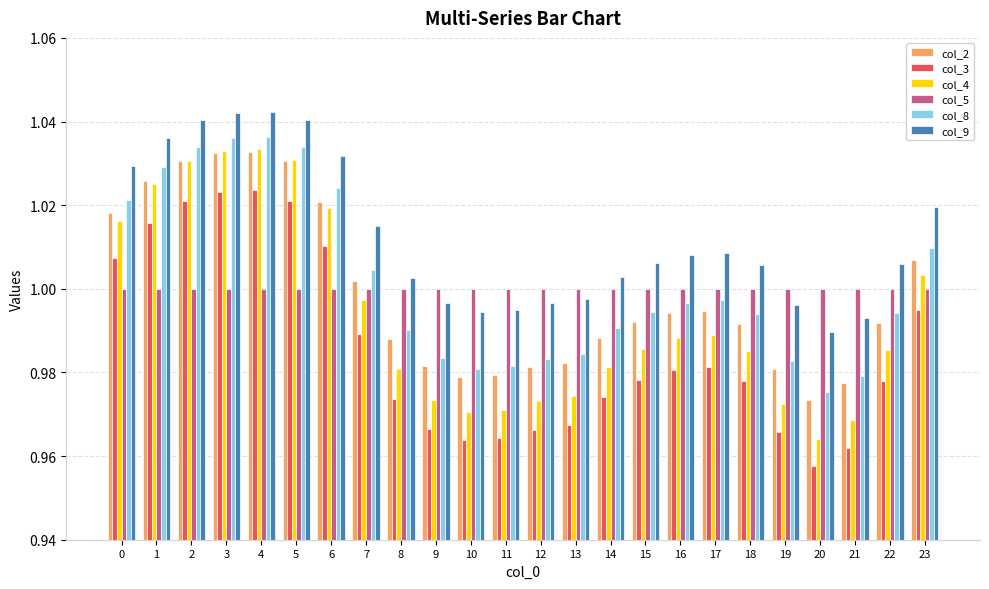

At 11, list the series in order from largest to smallest.

col_5, col_9, col_8, col_2, col_4, col_3